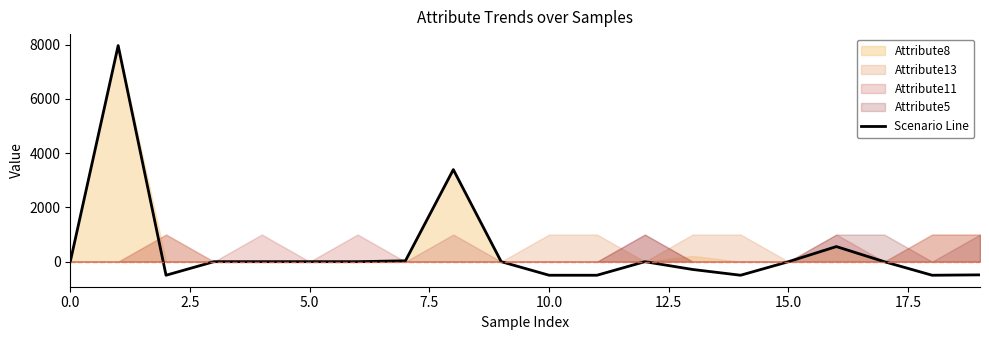

What is the maximum value for Scenario Line?

7965